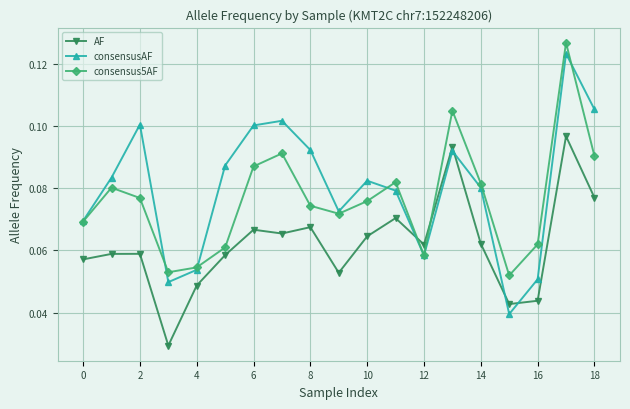

Does the chart display data point markers on the line(s)?

Yes